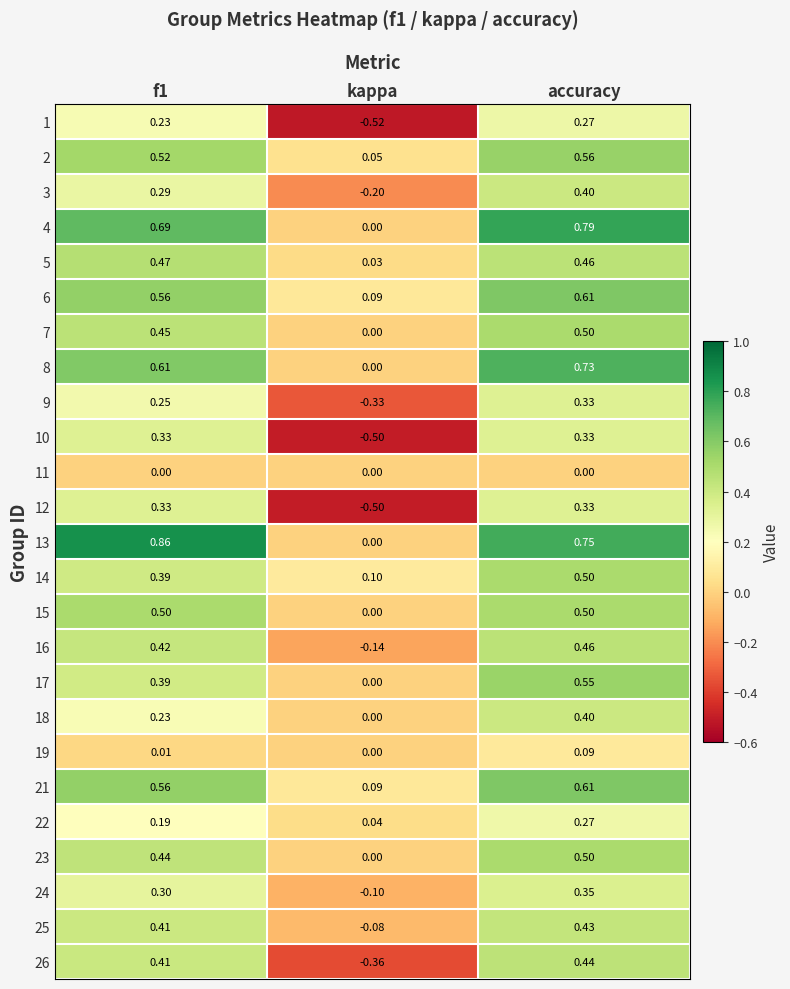

How many data points in 16 are above 0?

2